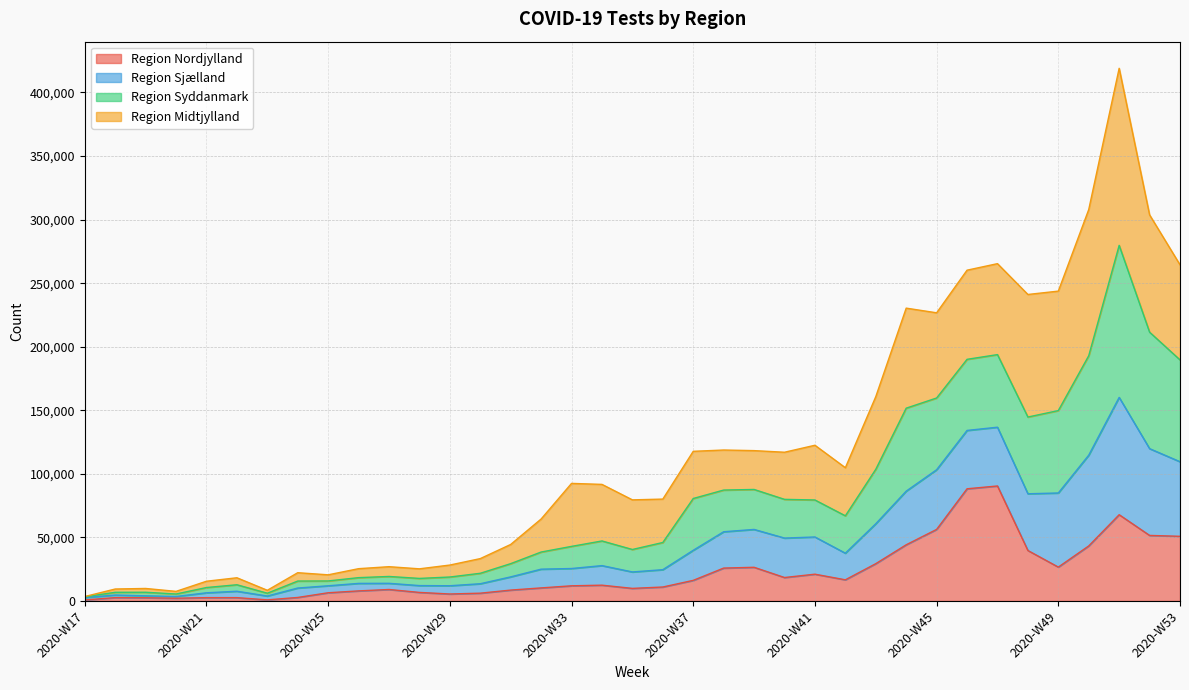

At which label is Region Nordjylland closest to 45621?

2020-W44